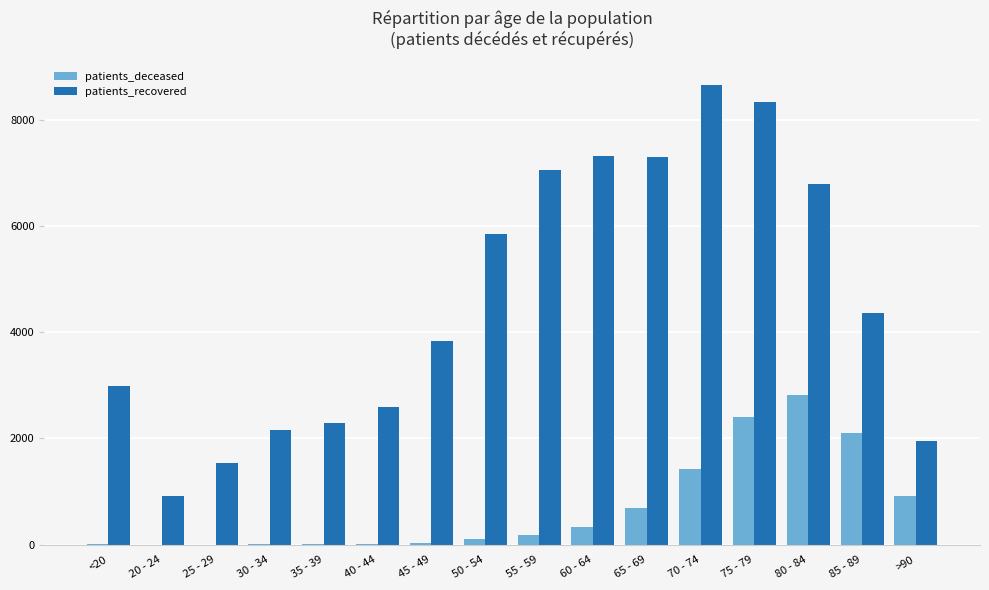

Where does the patients_recovered series first go above 4360?

50 - 54